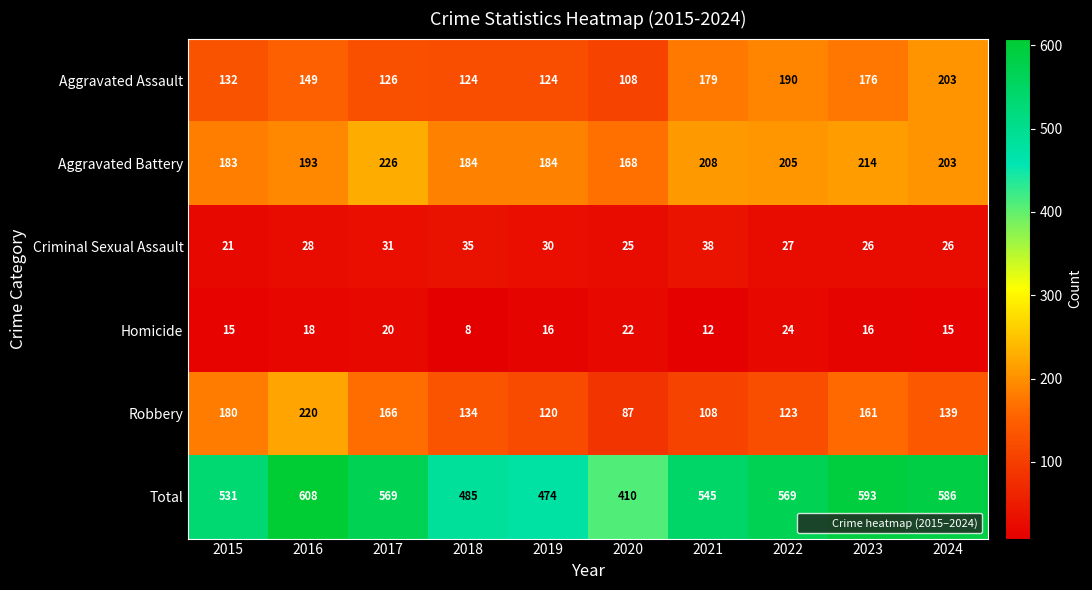

How many data points does each series have?

10